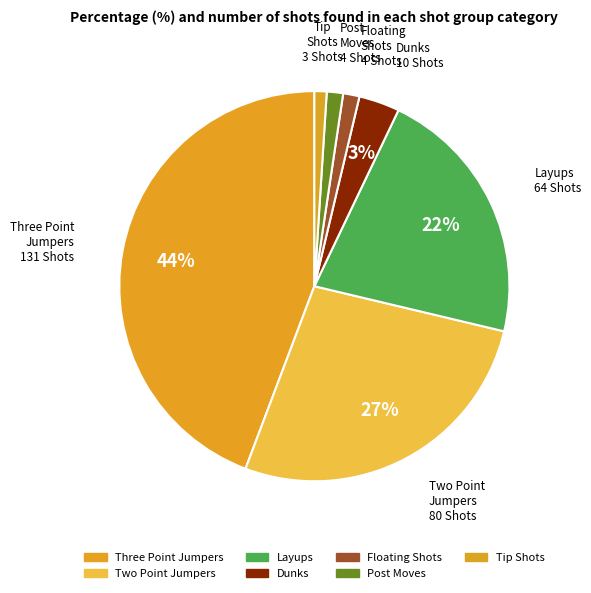

How many segments does this pie chart have?

7